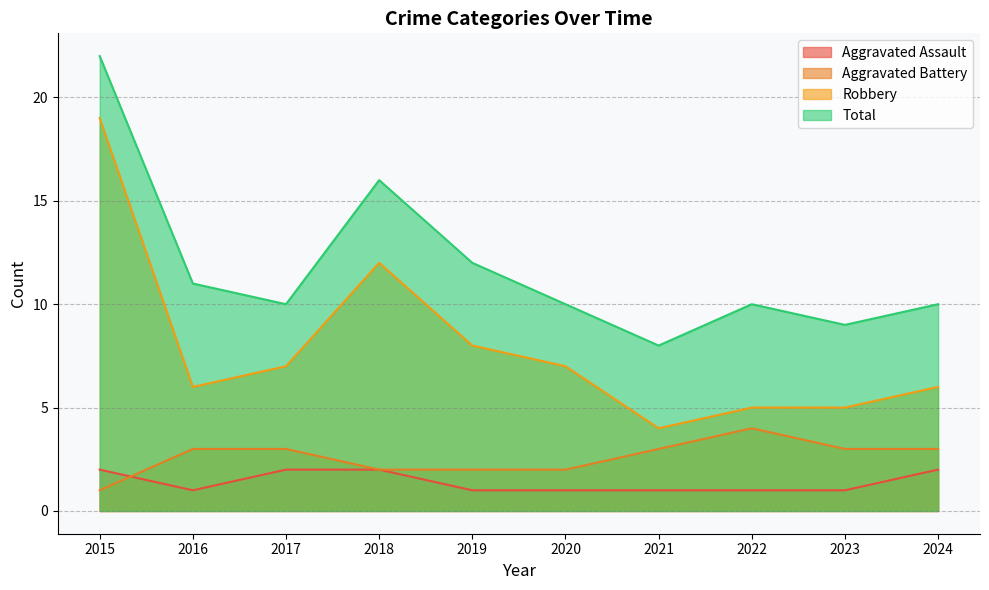

At which category is the sum across all series the highest?

2015